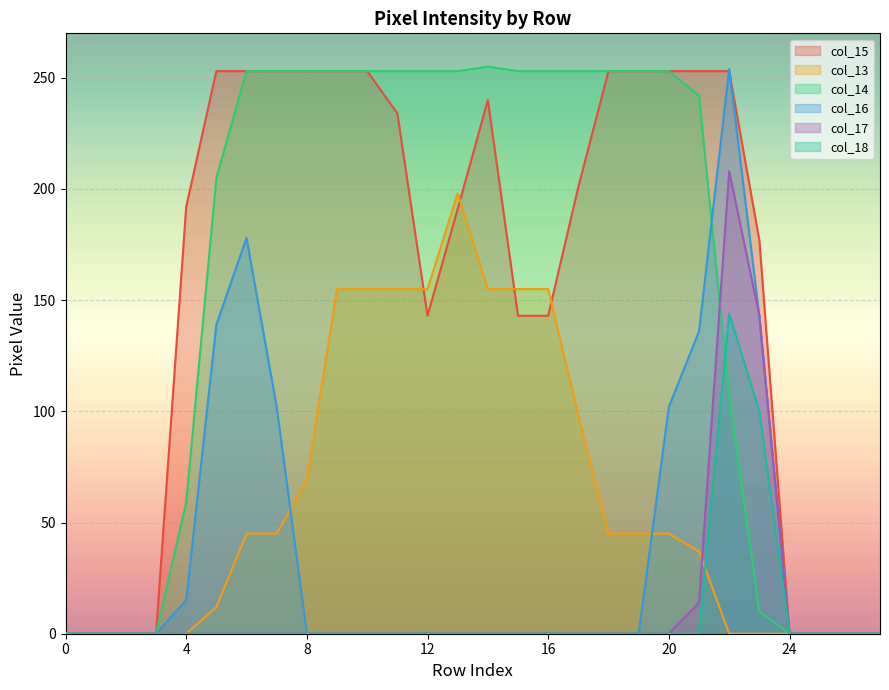

How many positive values does the col_18 series have?

2